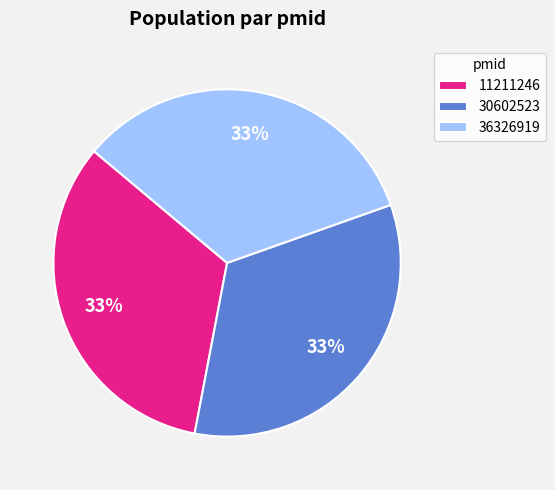

Is it true that 36326919 is 28% of the pie?

False